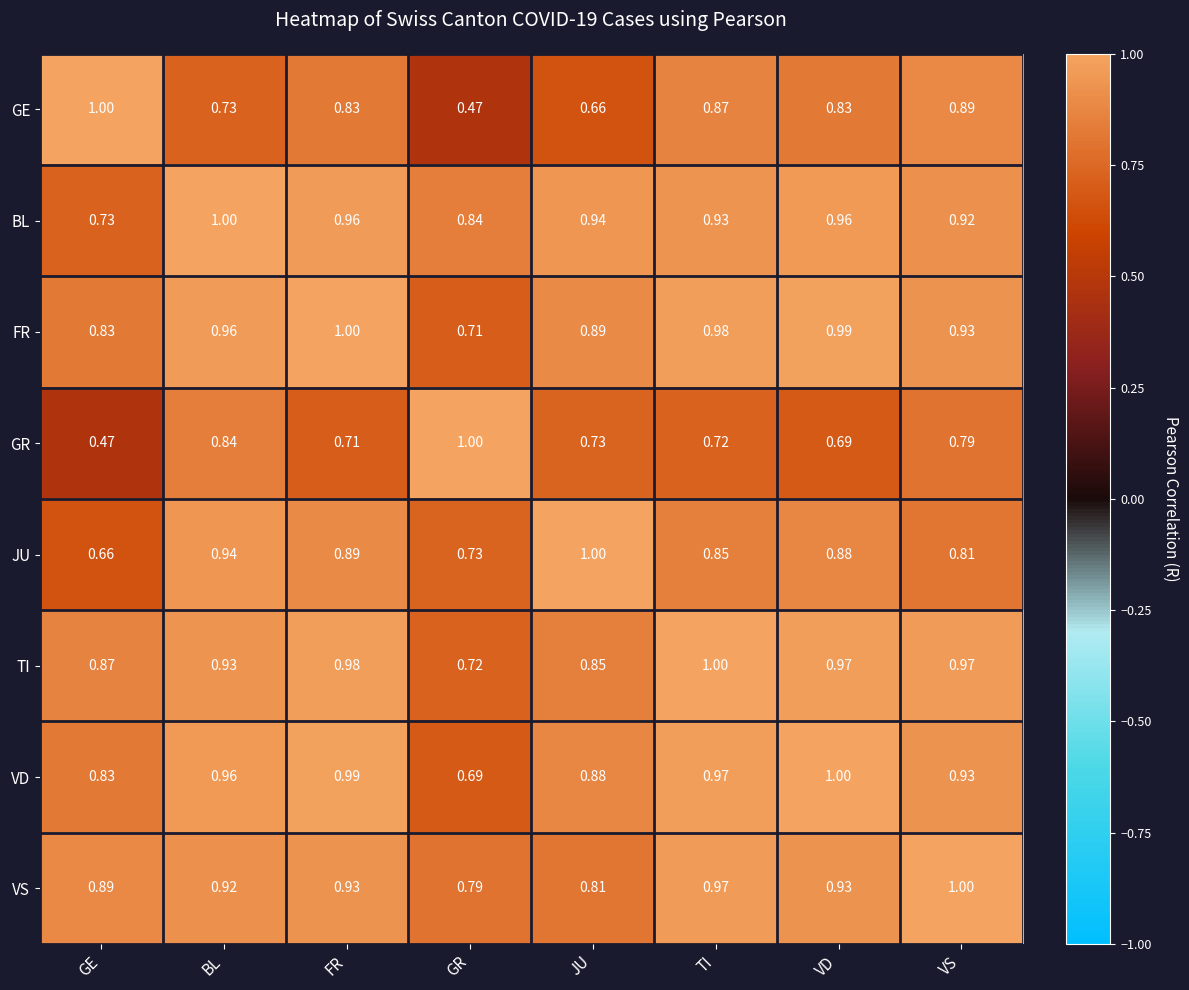

Which series changed the most between TI and VS?

GR